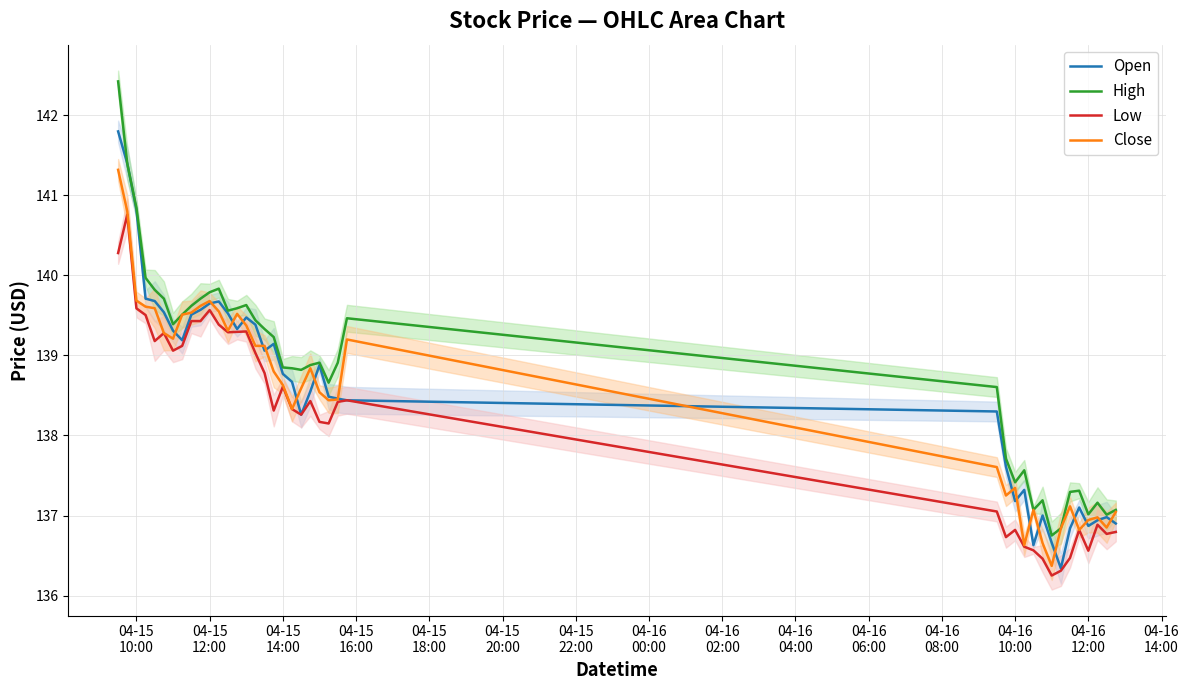

Which category has the highest value across all series?

04-15
10:00